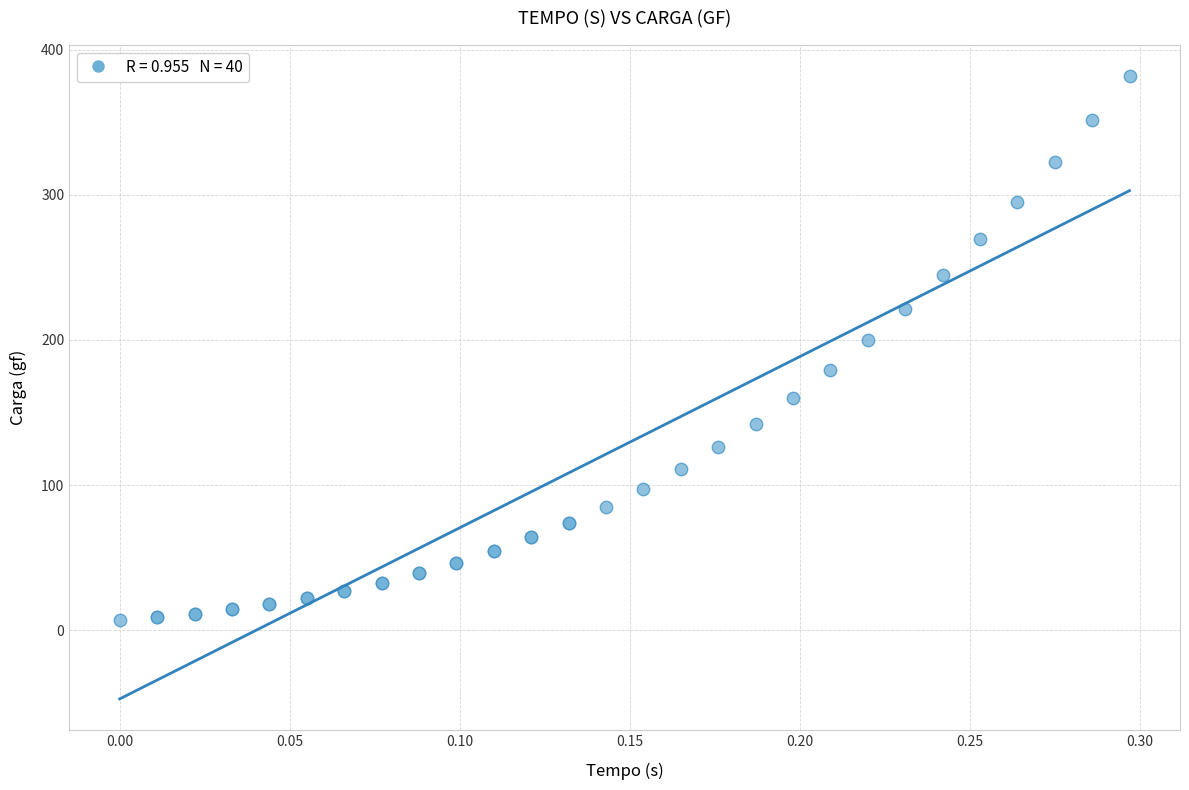

What Y value in the scatter plot is closest to 194?

199.7